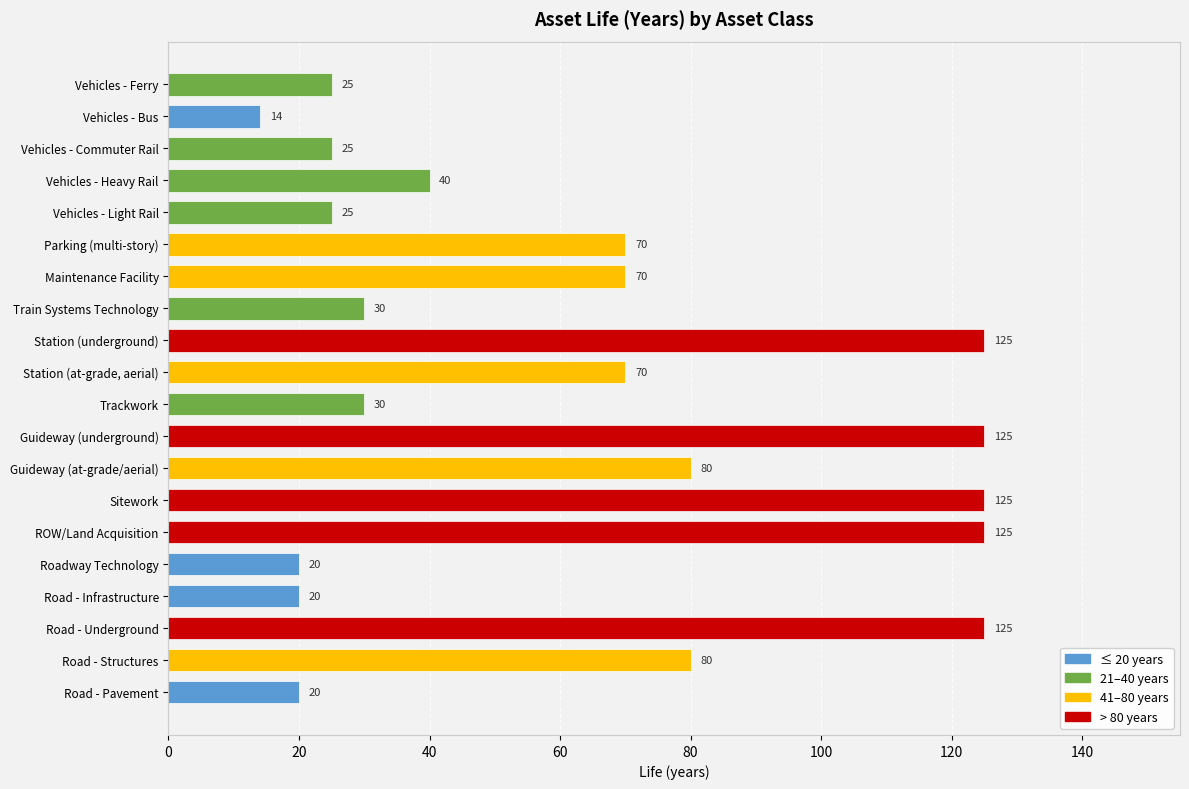

The chart shows a value of 40 at Vehicles - Heavy Rail. True or false?

True